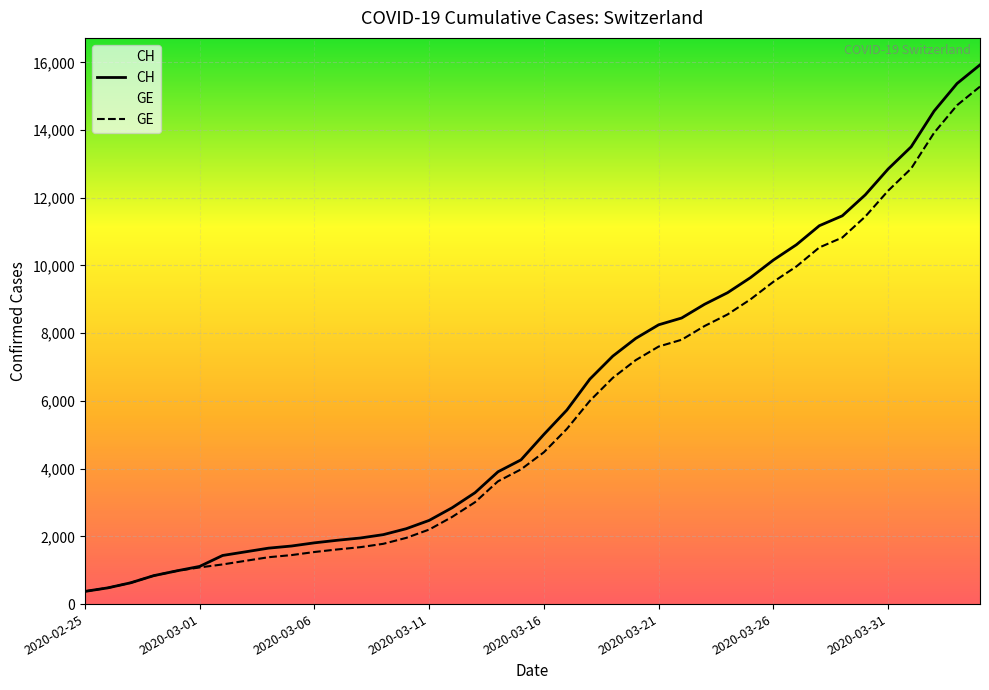

Which series changed the most between 2020-03-20 and 2020-03-27?

CH